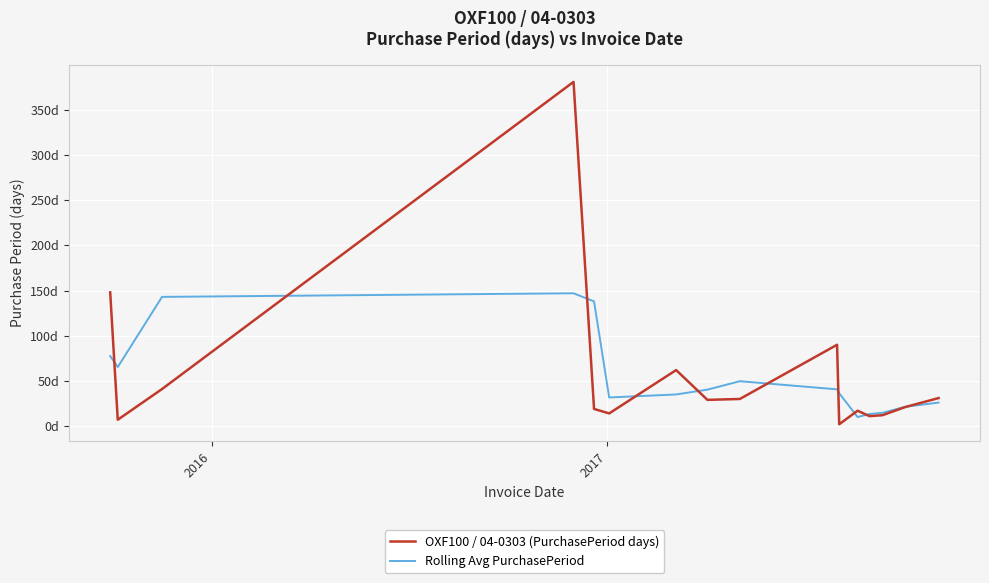

What is the value of the OXF100 / 04-0303 (PurchasePeriod days) point at the 12th from the left?

17.0